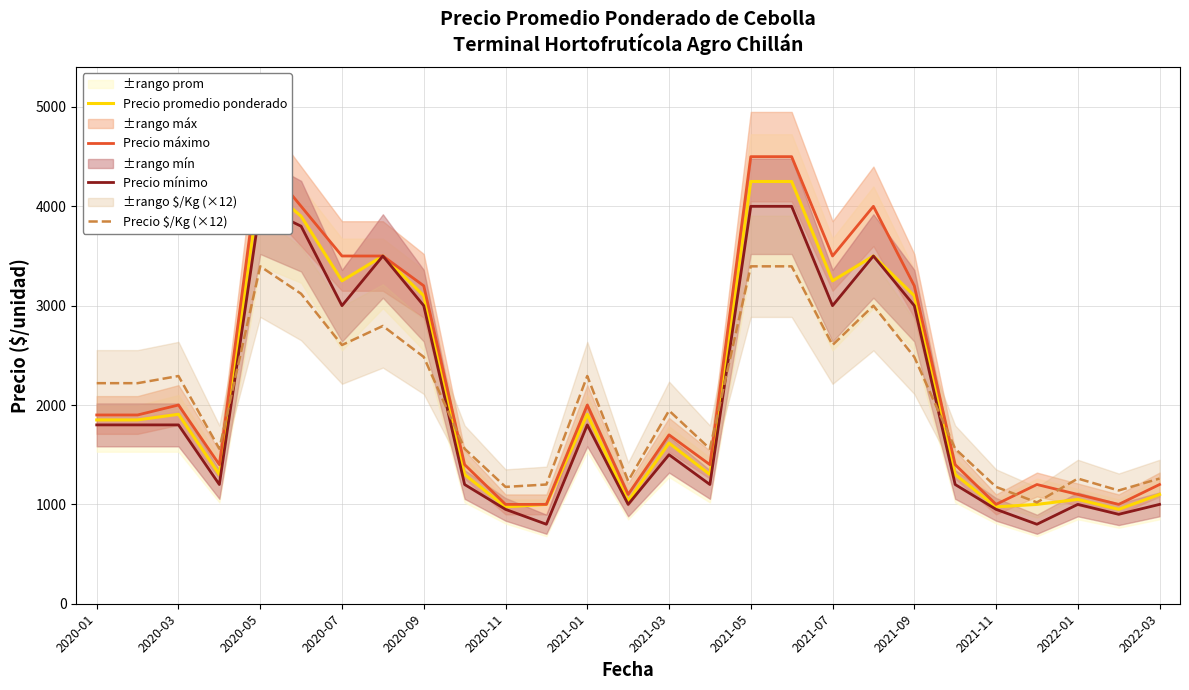

Which series has the widest spread of values?

Precio máximo